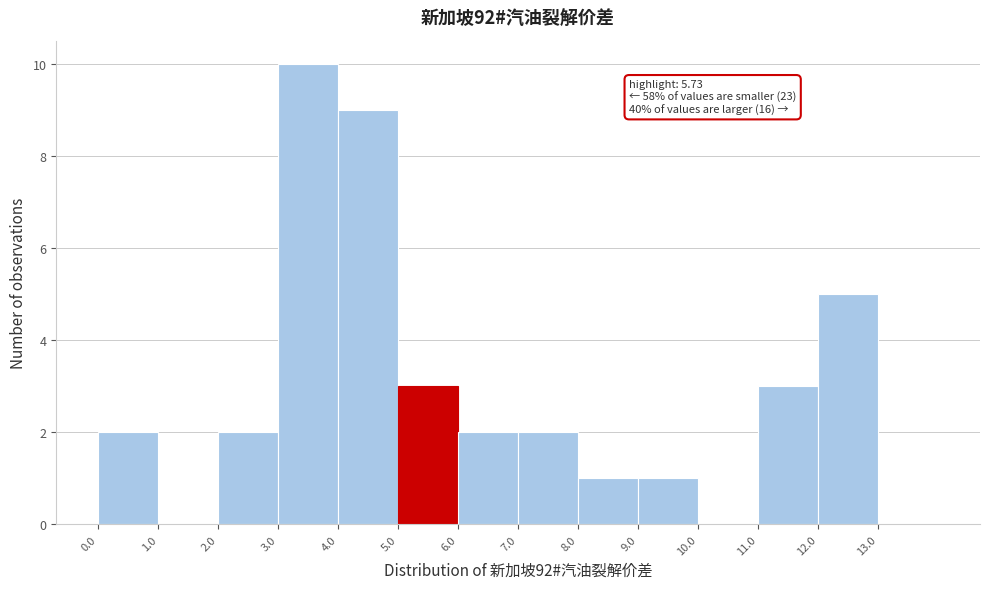

Which range on the x-axis has the tallest bar?

3 to 4